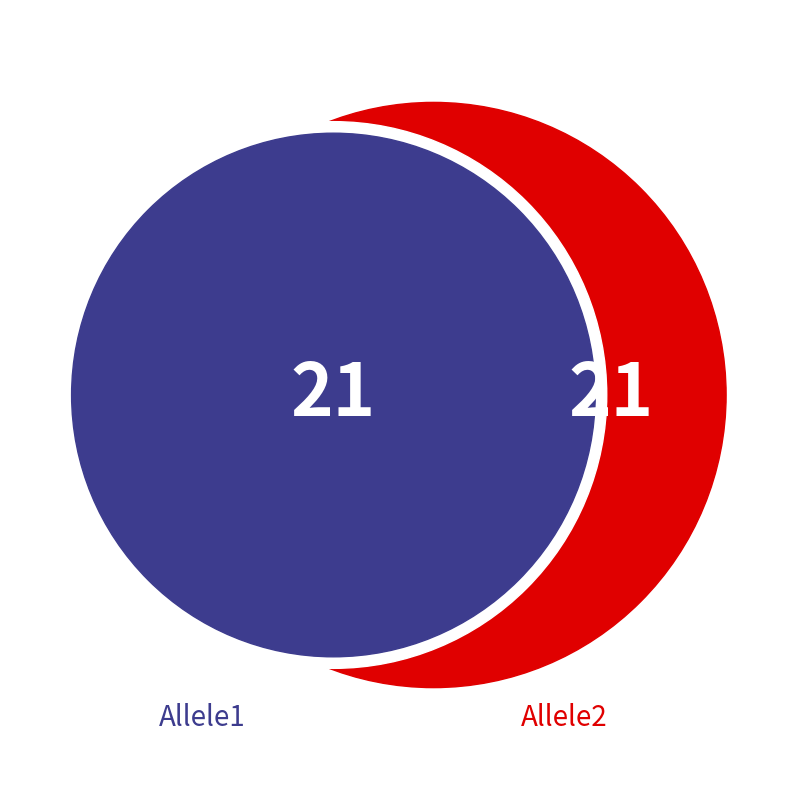

Does any single category account for the majority?

No